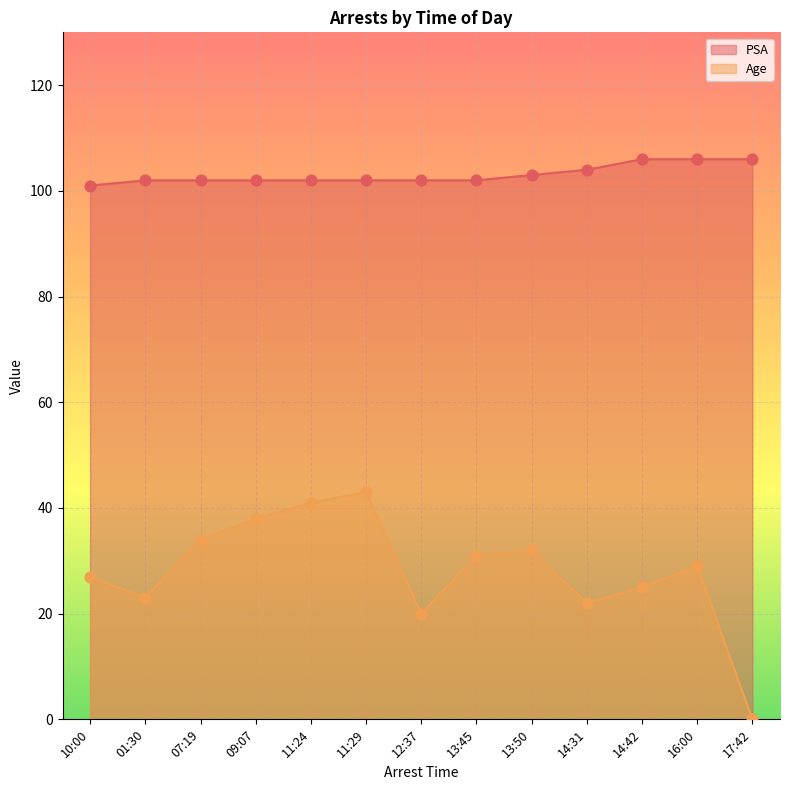

Which series has the largest total across all categories?

PSA